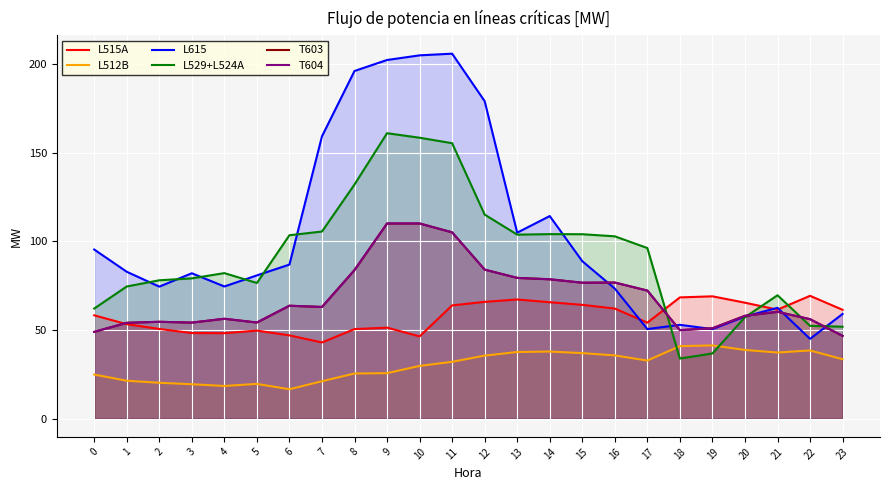

True or false: L615 and L512B intersect in this chart.

False